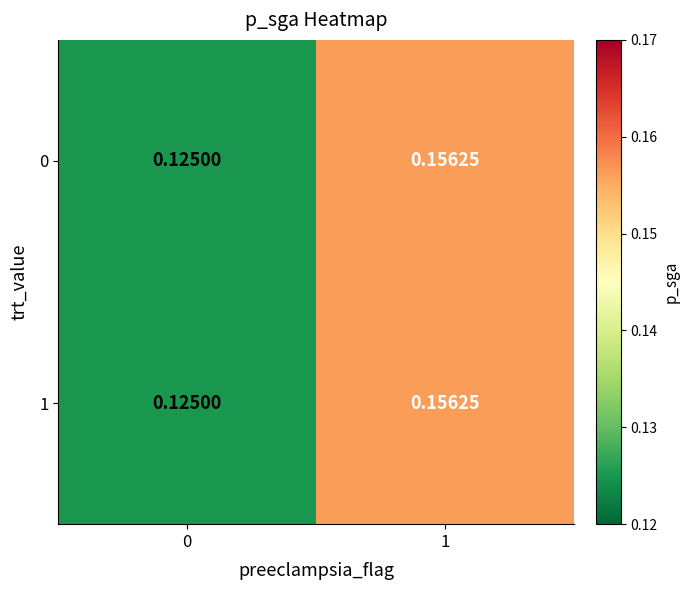

Reading left to right, list all the values displayed in this chart.

row_0: 0.1	0.2
row_1: 0.1	0.2